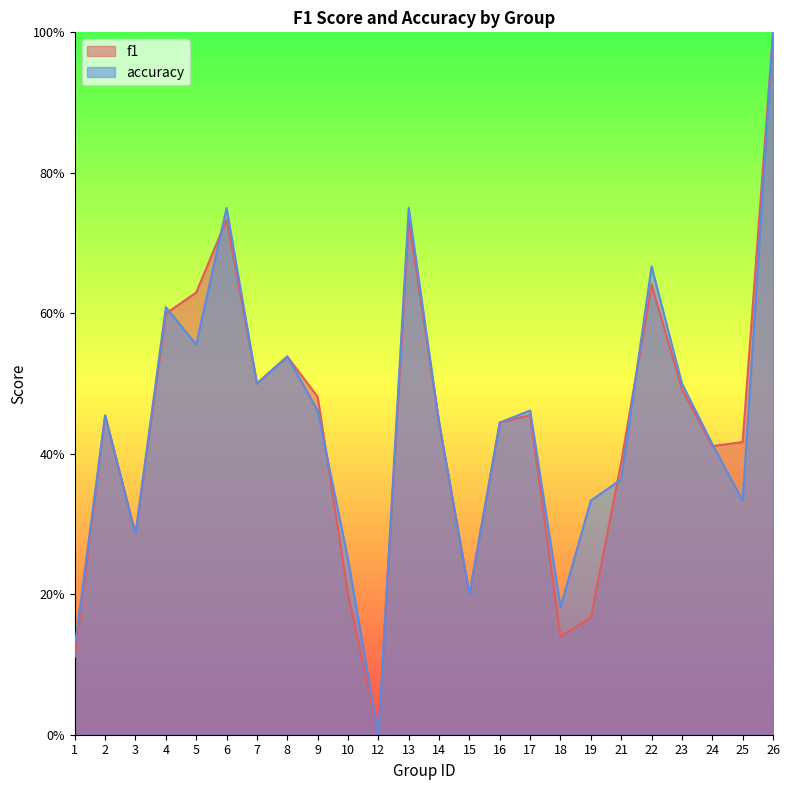

Between 19 and 15, which is larger?

15